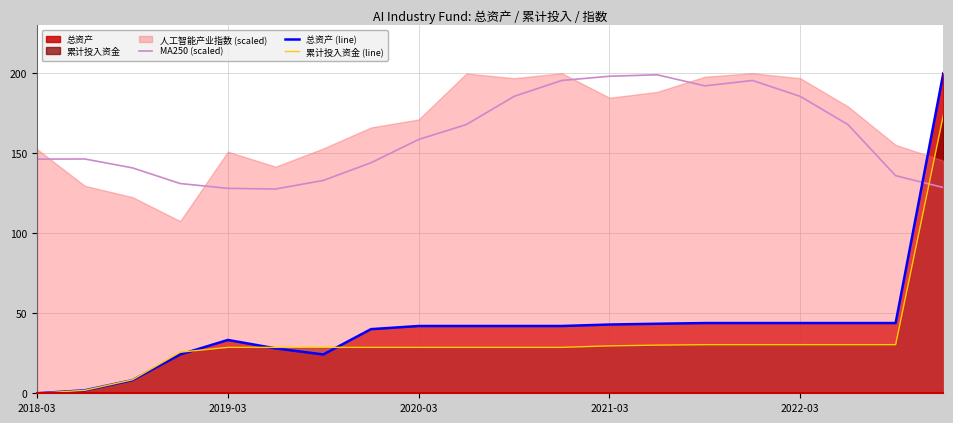

What is the average value of the 累计投入资金 (line) series?

32.5